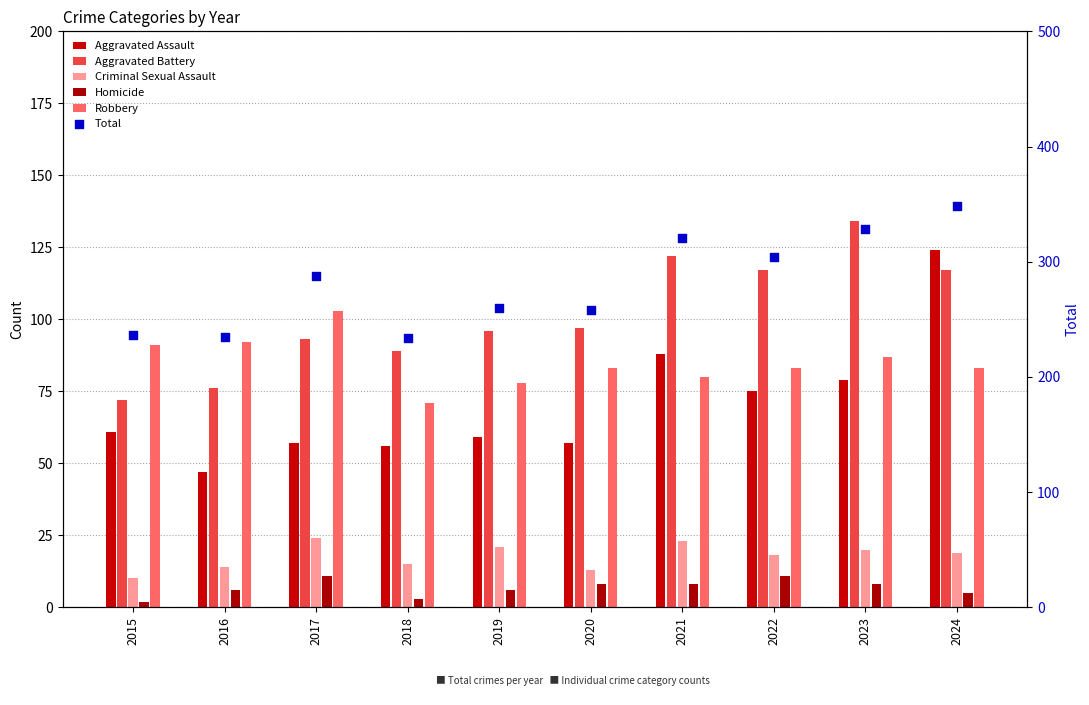

At which category is the sum across all series the highest?

2024